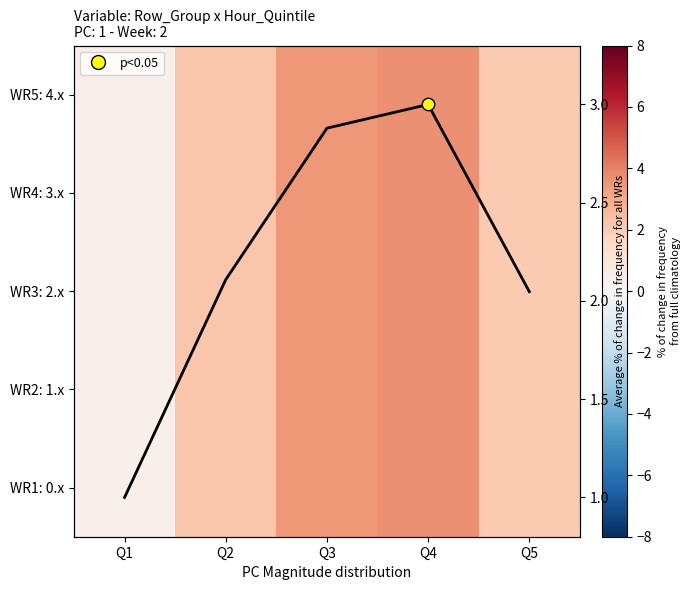

What is the approximate value of WR4: 3.x at Q2?

2.2